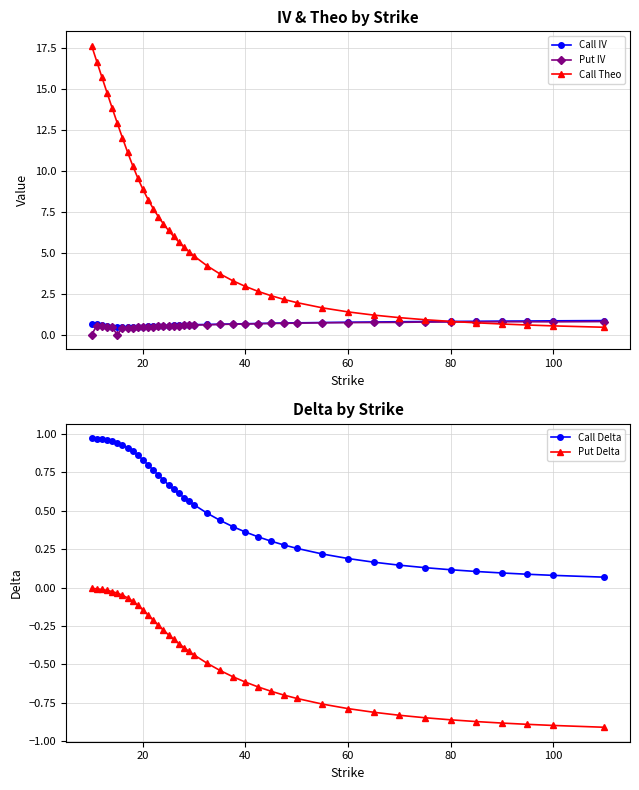

The value of Put IV at 60 is 0.7. True or false?

True